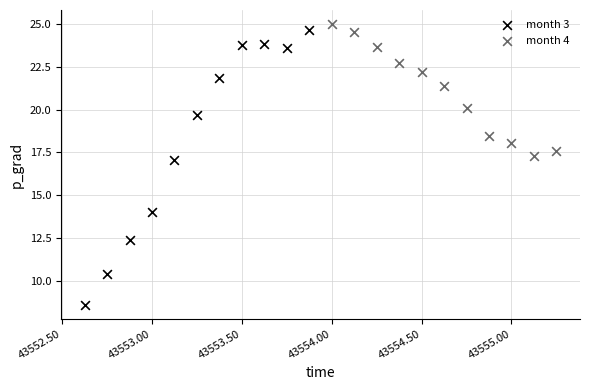

What are all the series names shown in the legend?

month 3, month 4